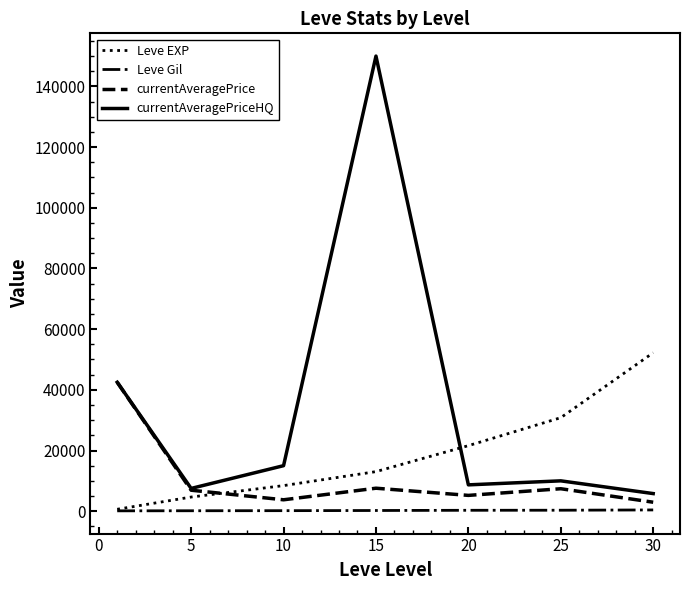

What is the lowest value of the currentAveragePriceHQ series?

5800.8